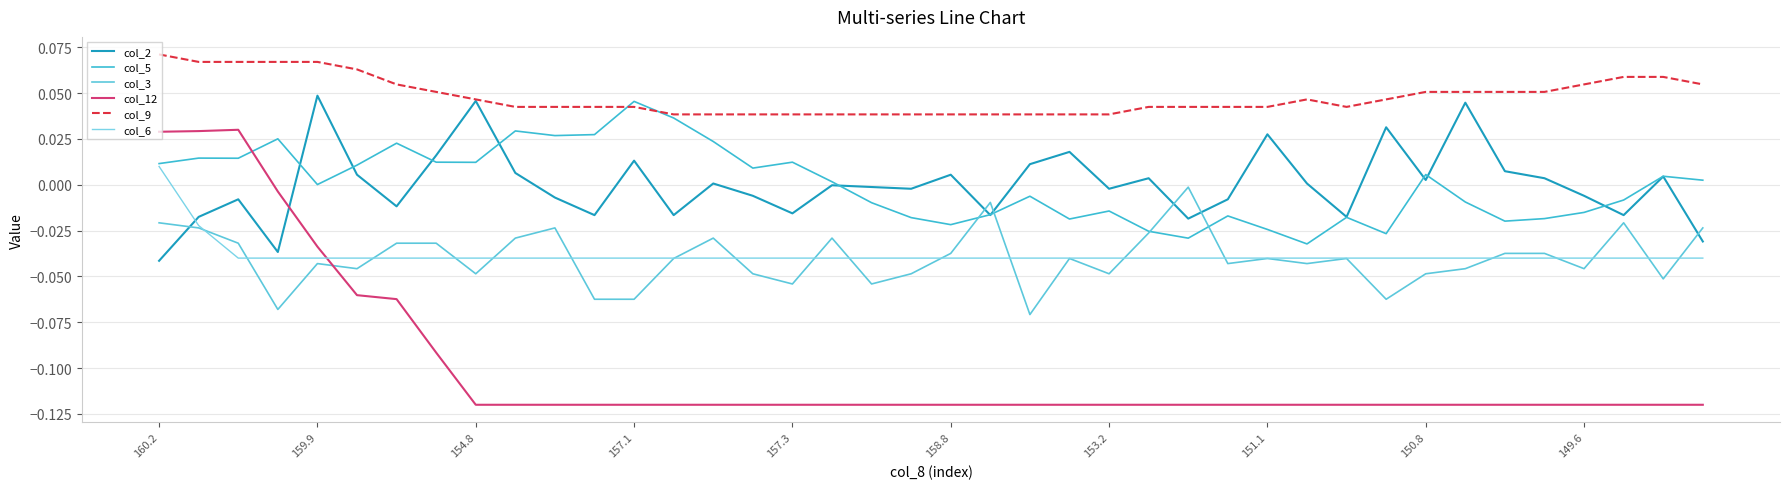

How many values in the col_12 series exceed 0?

3